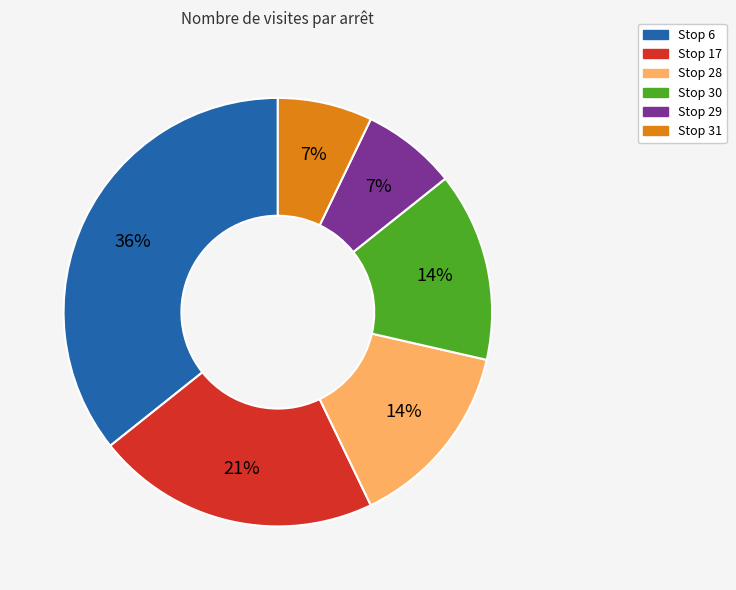

Which category has the biggest portion of the pie?

Stop 6